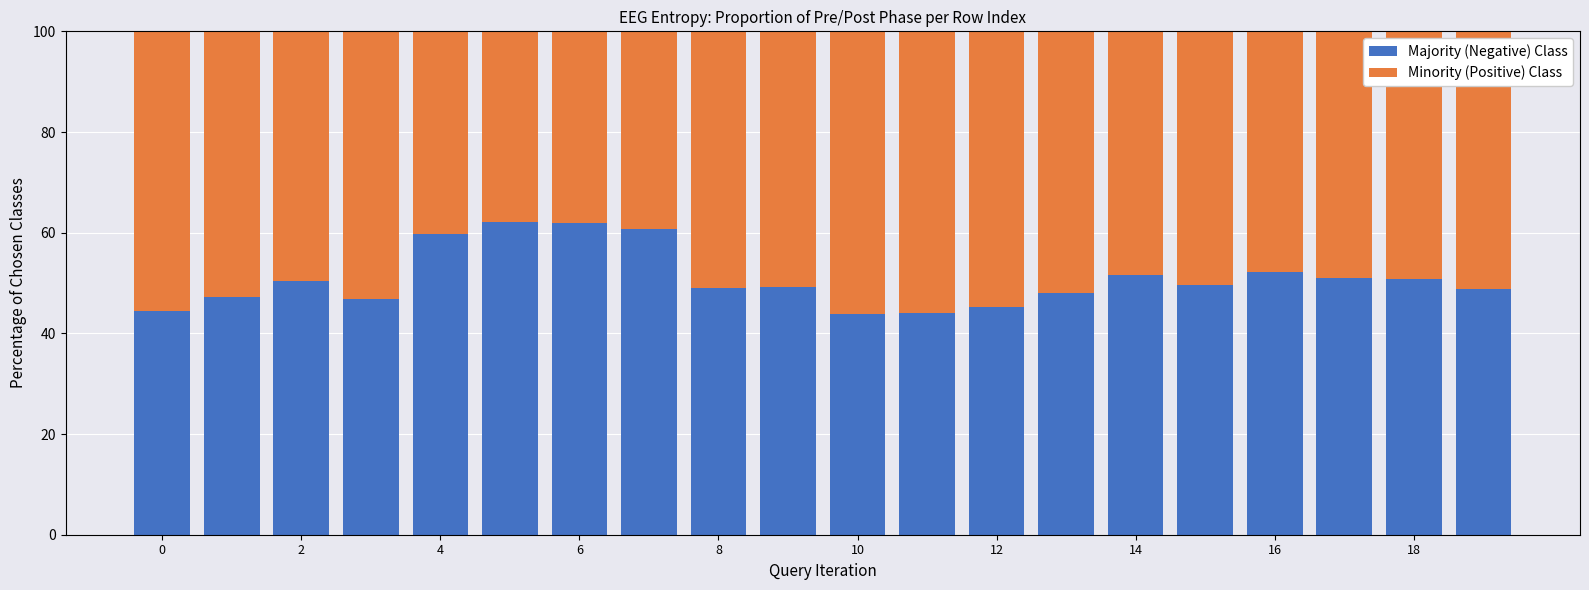

What is the lowest value of the Majority (Negative) Class series?

43.8